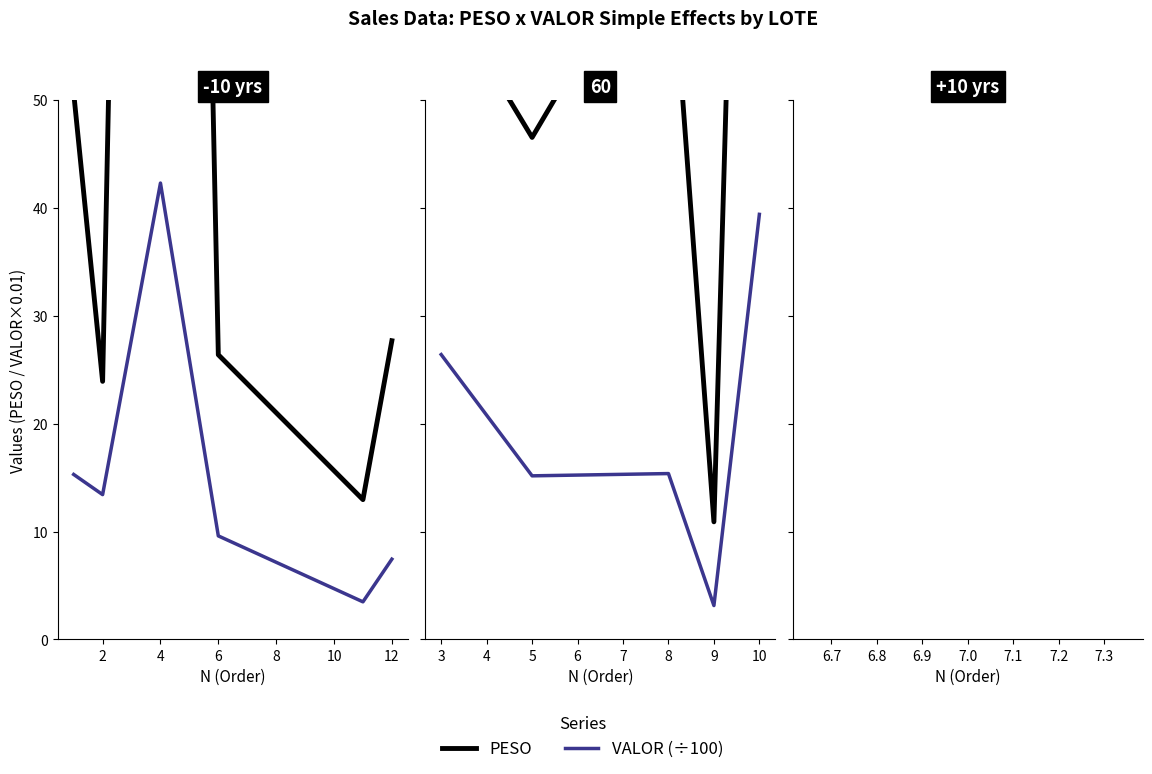

Between 5 and 8, which series saw the biggest shift?

PESO